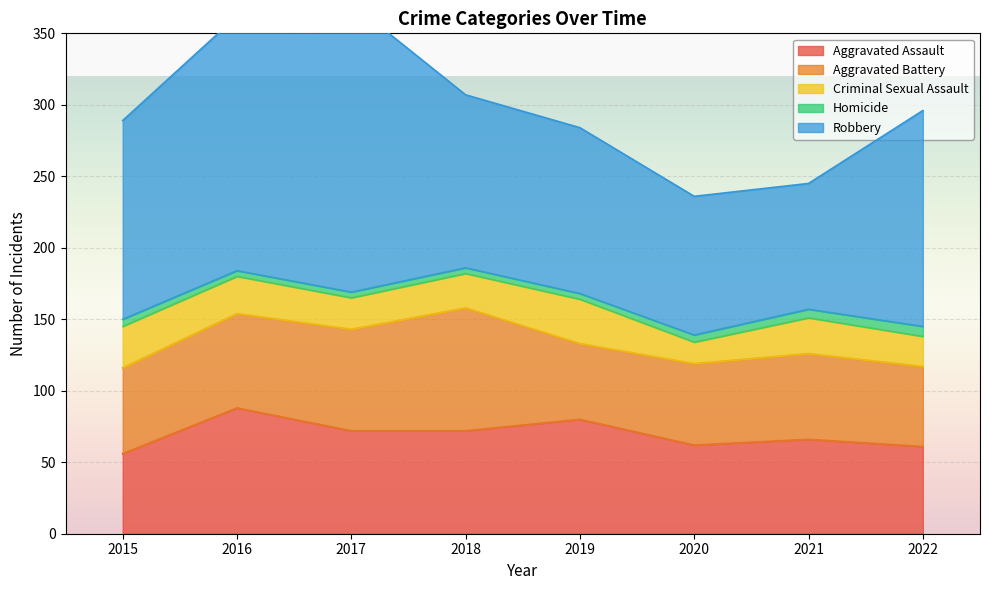

What is the difference between the Criminal Sexual Assault values at 2017 and 2020?

7